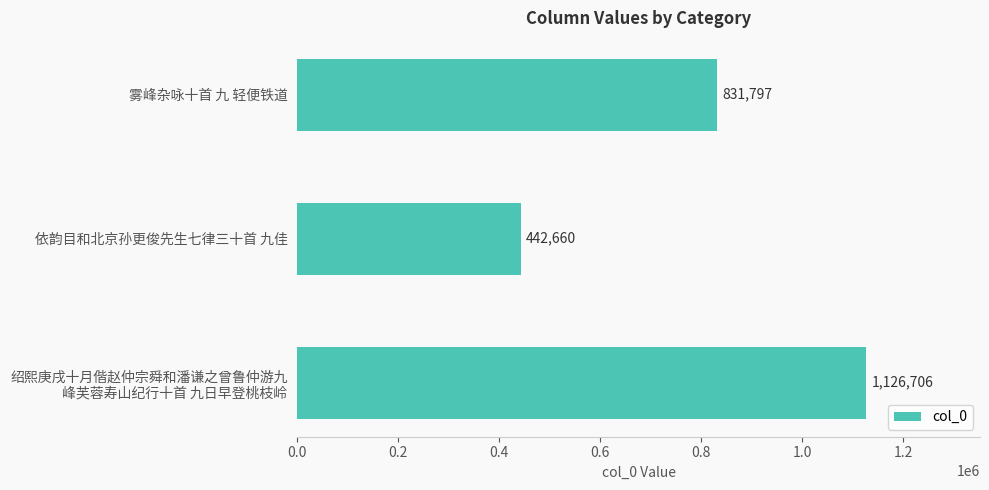

Approximately how many times larger is the value at 雾峰杂咏十首 九 轻便铁道 compared to 依韵目和北京孙更俊先生七律三十首 九佳?

1.9